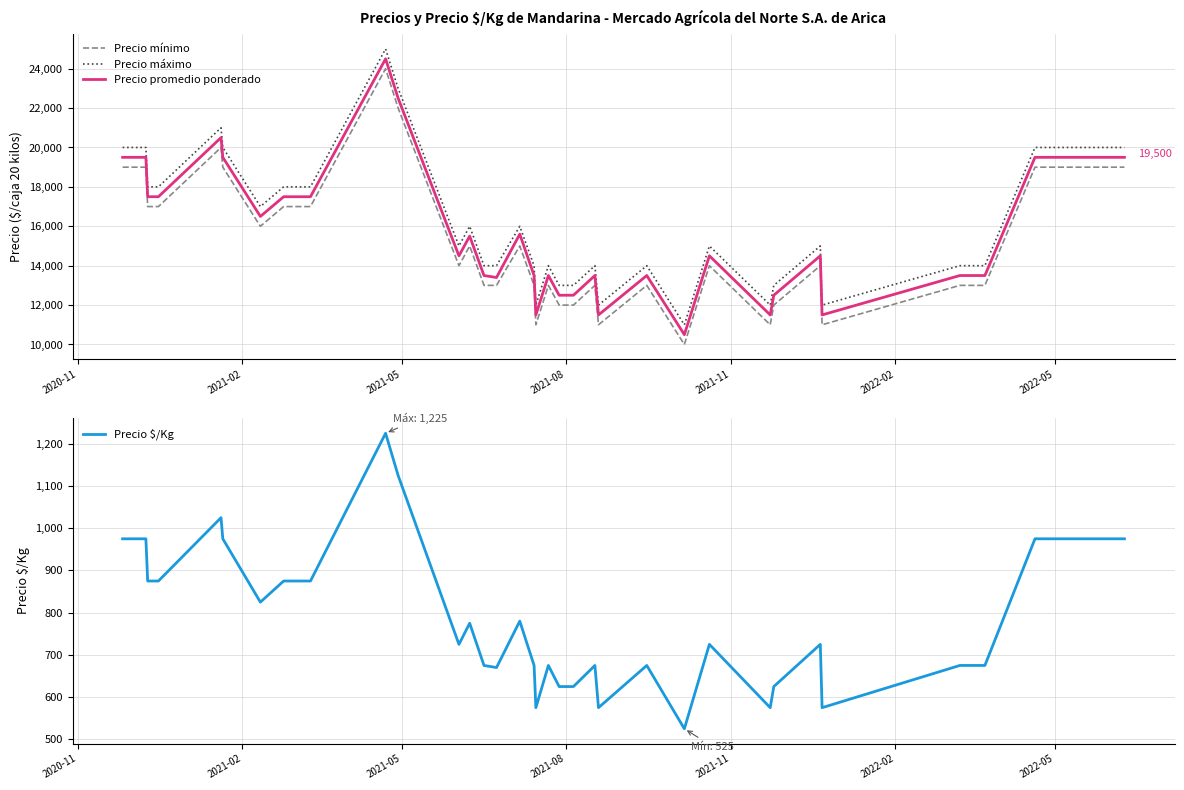

What is the value of the Precio máximo point at the 6th from the left?

21000